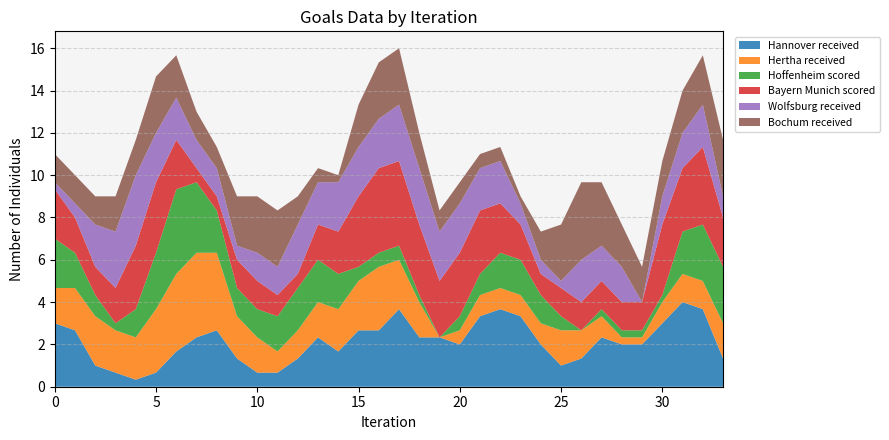

Reading right to left, extract all data points from this chart.

Hannover received: 1.3	3.7	4.0	3.0	2.0	2.0	2.3	1.3	1.0	2.0	3.3	3.7	3.3	2.0	2.3	2.3	3.7	2.7	2.7	1.7	2.3	1.3	0.7	0.7	1.3	2.7	2.3	1.7	0.7	0.3	0.7	1.0	2.7	3.0
Hertha received: 1.7	1.3	1.3	1.0	0.3	0.3	1.0	1.3	1.7	1.0	1.0	1.0	1.0	0.7	0.0	1.7	2.3	3.0	2.3	2.0	1.7	1.3	1.0	1.7	2.0	3.7	4.0	3.7	3.0	2.0	2.0	2.3	2.0	1.7
Hoffenheim scored: 2.7	2.7	2.0	0.3	0.3	0.3	0.3	0.0	0.7	1.3	1.7	1.7	1.0	0.7	0.0	0.3	0.7	0.7	0.7	1.7	2.0	2.0	1.7	1.3	1.3	2.0	3.3	4.0	2.7	1.3	0.3	1.0	1.7	2.3
Bayern Munich scored: 2.3	3.7	3.0	3.3	1.3	1.3	1.3	1.3	1.3	1.0	1.7	2.3	3.0	3.0	2.7	3.3	4.0	4.0	3.3	2.0	1.7	0.7	1.0	1.3	1.3	0.7	0.7	2.3	3.3	3.0	1.7	1.3	1.7	2.3
Wolfsburg received: 1.0	2.0	1.7	1.3	0.0	1.7	1.7	2.0	0.3	0.7	1.0	2.0	2.0	2.3	2.3	2.7	2.7	2.3	2.3	2.3	2.0	2.3	1.3	1.3	0.7	1.3	1.3	2.0	2.3	3.3	2.7	2.0	0.7	0.3
Bochum received: 2.7	2.3	2.0	1.7	1.7	2.0	3.0	3.7	2.7	1.3	0.3	0.7	0.7	1.0	1.0	1.7	2.7	2.7	2.0	0.3	0.7	1.3	2.7	2.7	2.3	1.0	1.3	2.0	2.7	1.7	1.7	1.3	1.3	1.3